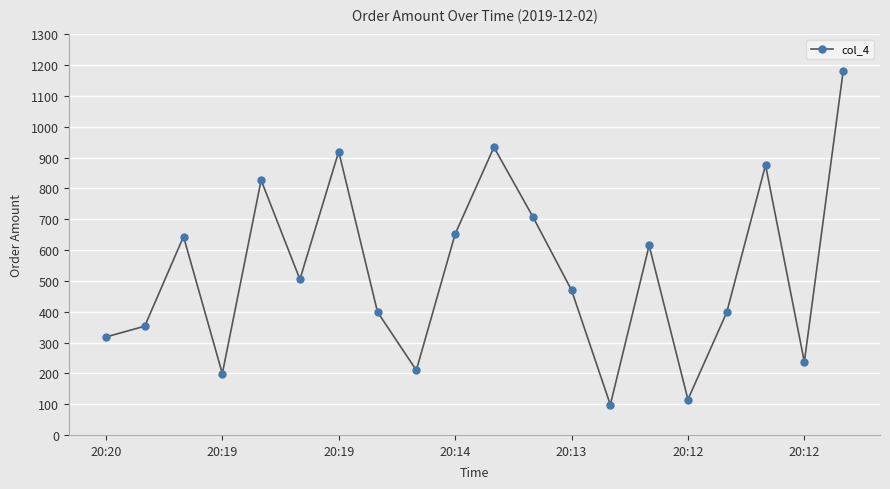

What is the difference between the second highest and minimum values?

836